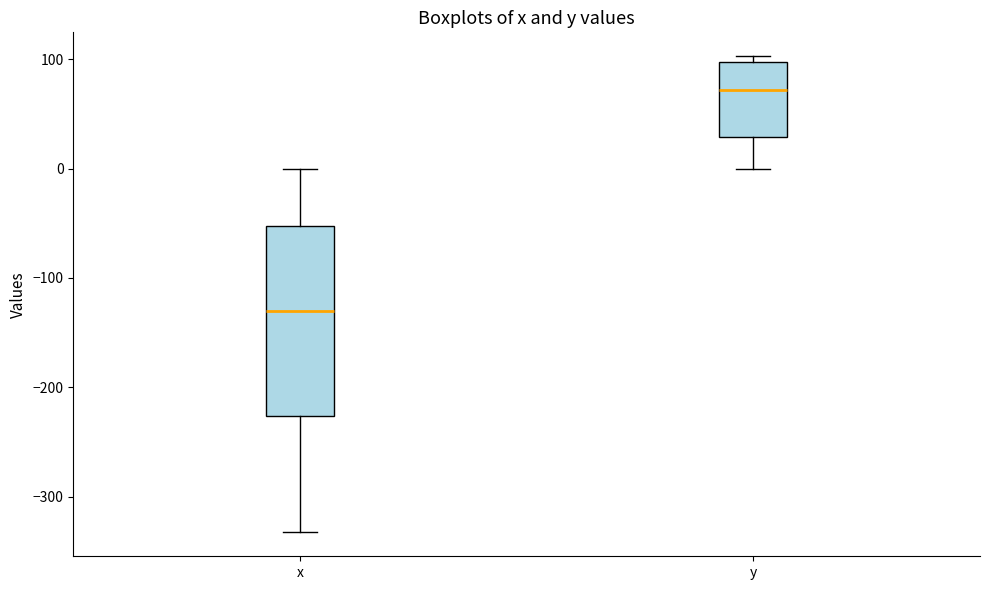

Reading left to right, read every box against the y-axis: the position of its median line, the range the box covers, and the ends of its whiskers. The values are not printed on the chart, so give them approximately, as read against the axis.

x: median -130, box -230 to -50, whiskers -330 to 0
y: median 70, box 30 to 100, whiskers 0 to 100 (just above the box's upper edge)